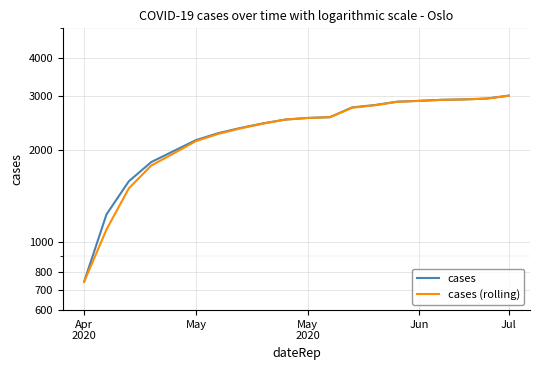

Reading left to right, extract all data points from this chart.

cases: 743	1233	1582	1827	1985	2156	2272	2363	2445	2517	2548	2563	2759	2807	2879	2898	2920	2929	2948	3014
cases (rolling): 743	1100	1500	1780	1950	2140	2260	2355	2440	2516	2546	2562	2752	2802	2876	2896	2919	2928	2946	3010